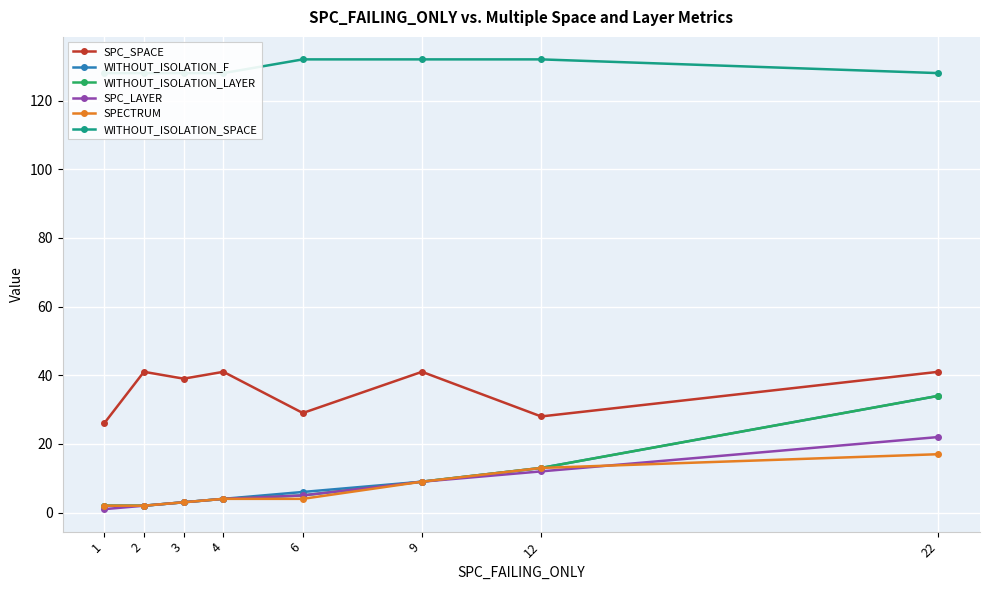

Does the chart display data point markers on the line(s)?

Yes